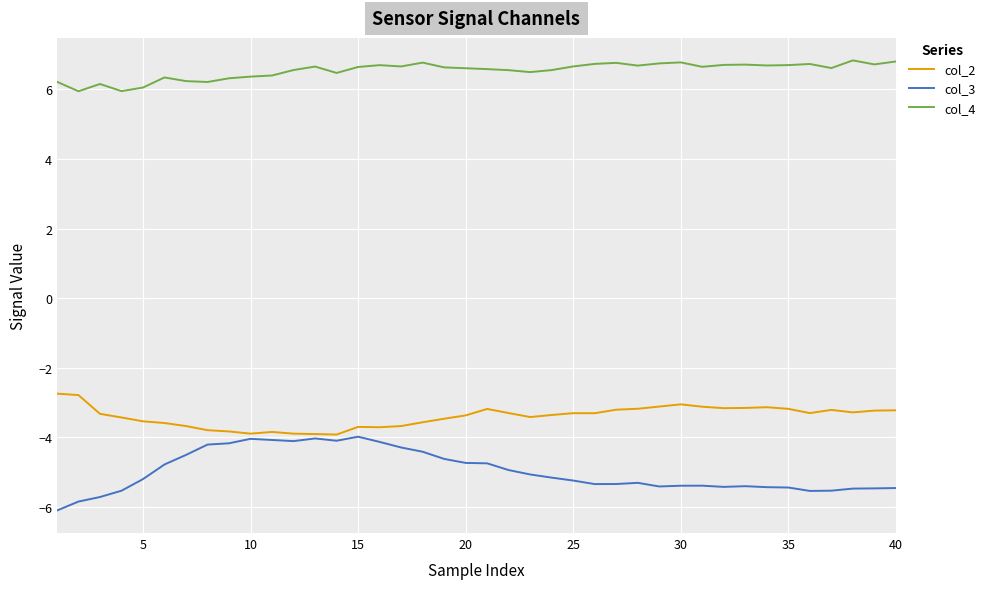

True or false: col_2 and col_4 cross at least once.

False